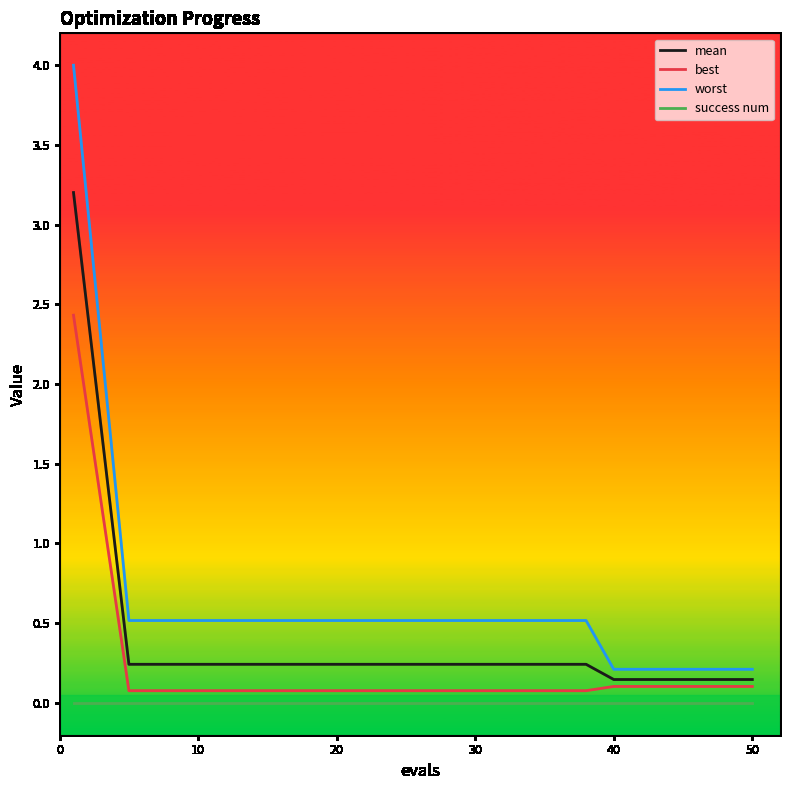

Which series has the largest total across all categories?

worst